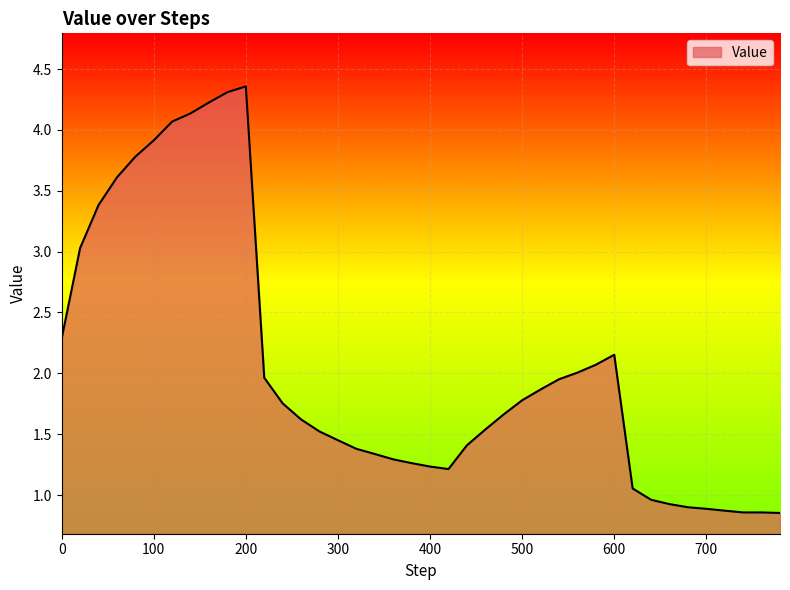

How many series are shown in this chart?

1